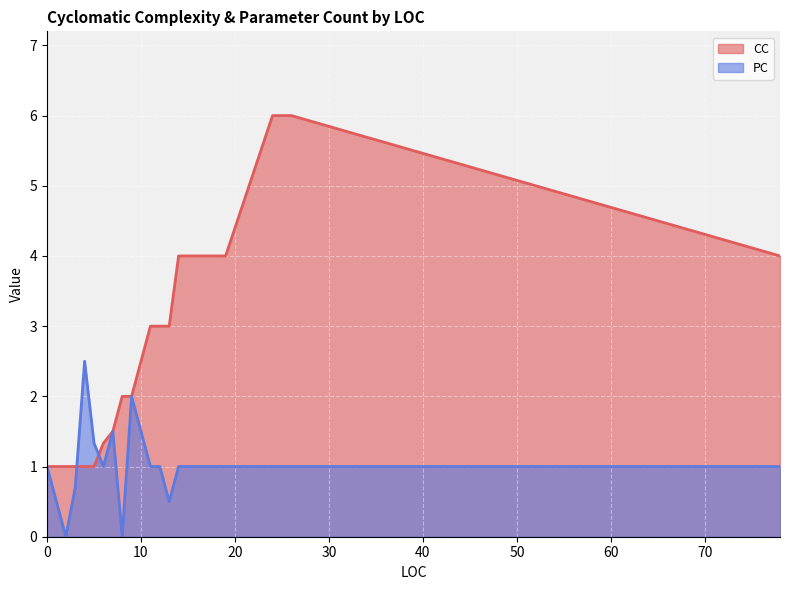

Which series has the largest total across all categories?

CC